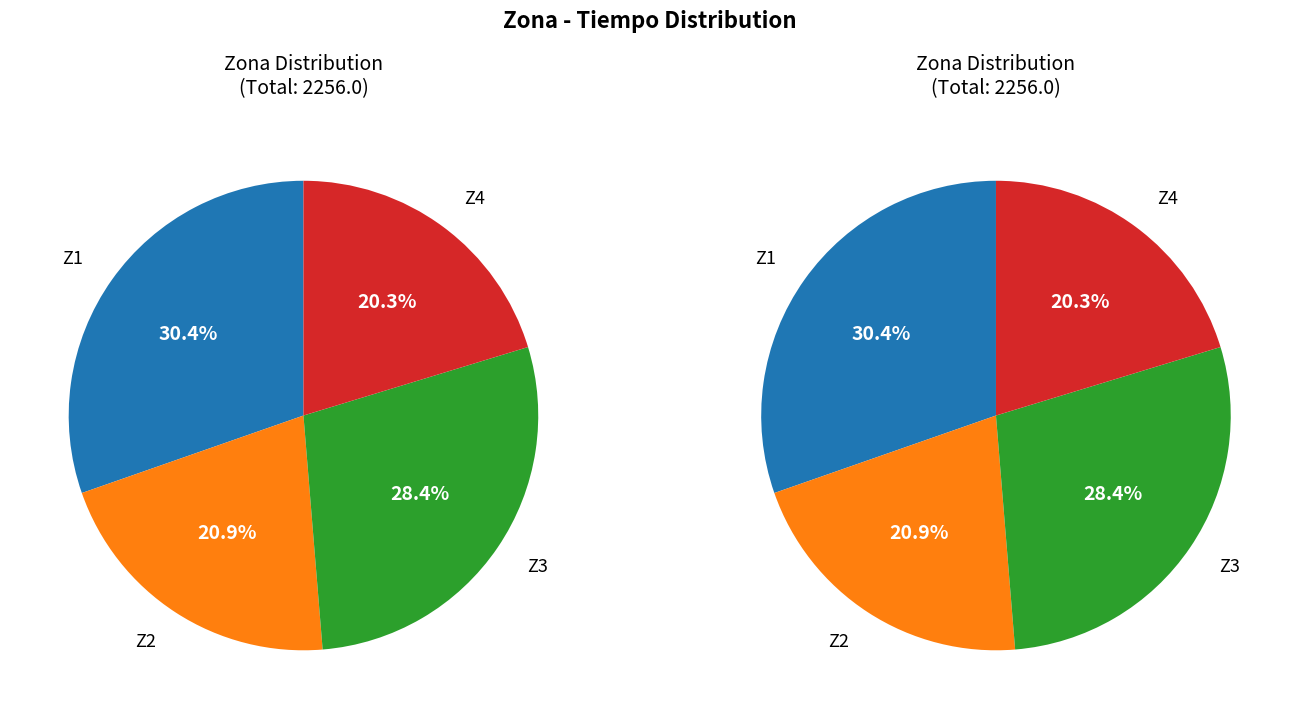

How many segments does this pie chart have?

4